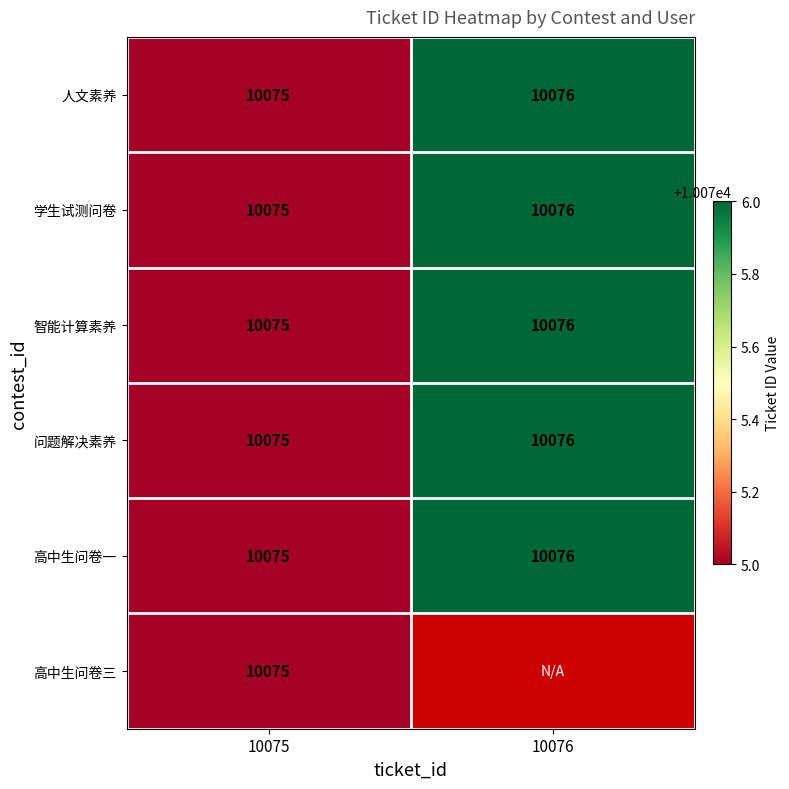

The 人文素养 series shows 3628.8 at 10076. True or false?

False